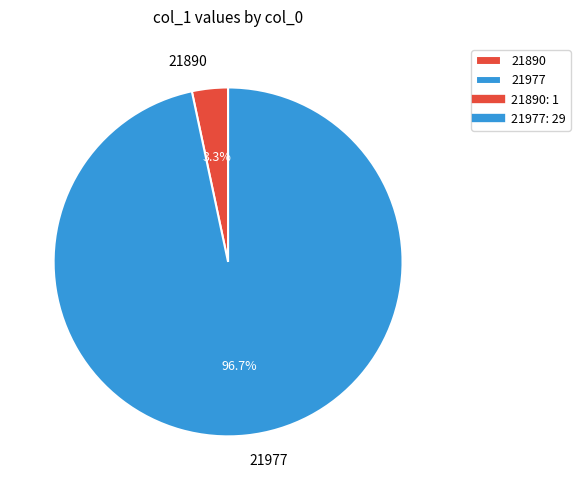

Count the number of slices in the pie.

2